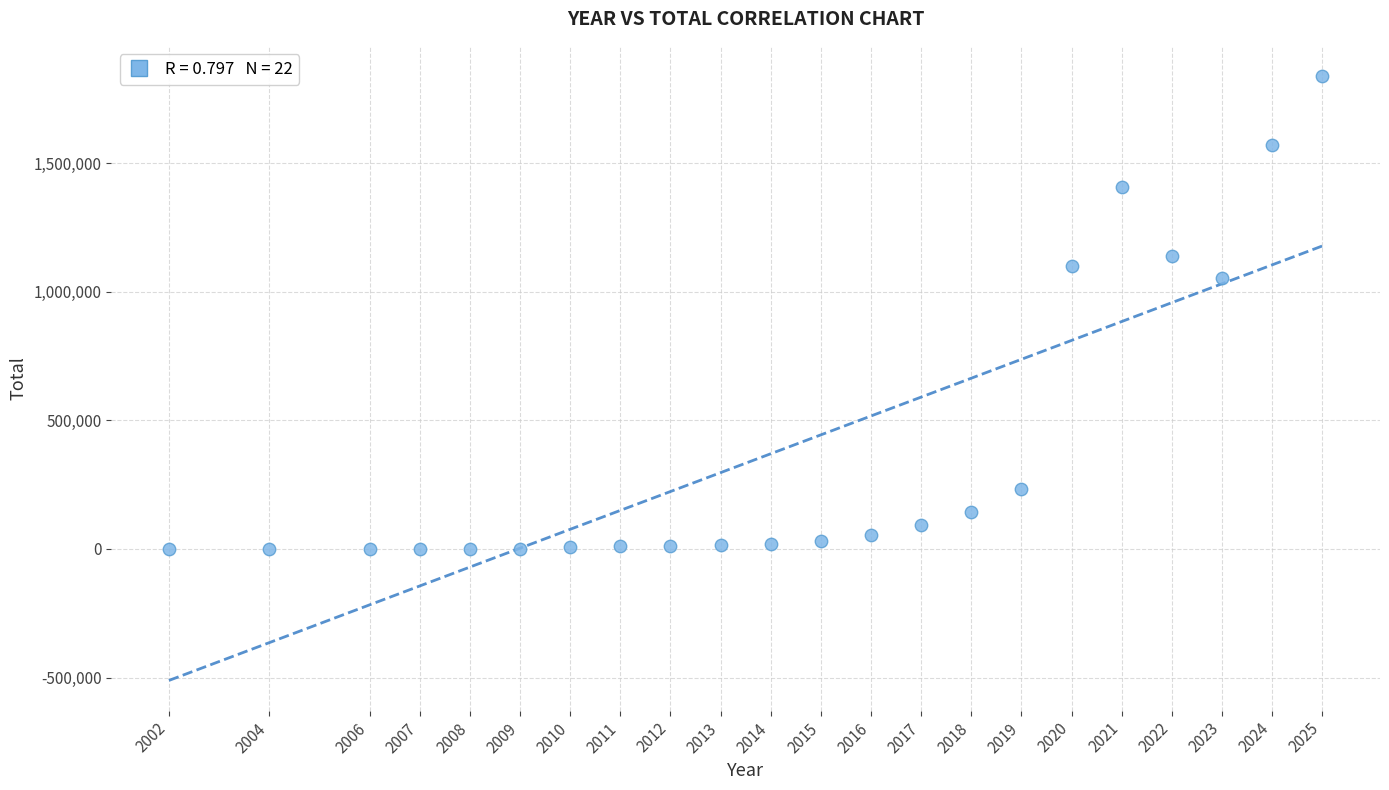

What is the range of Y values (max minus min)?

1839292